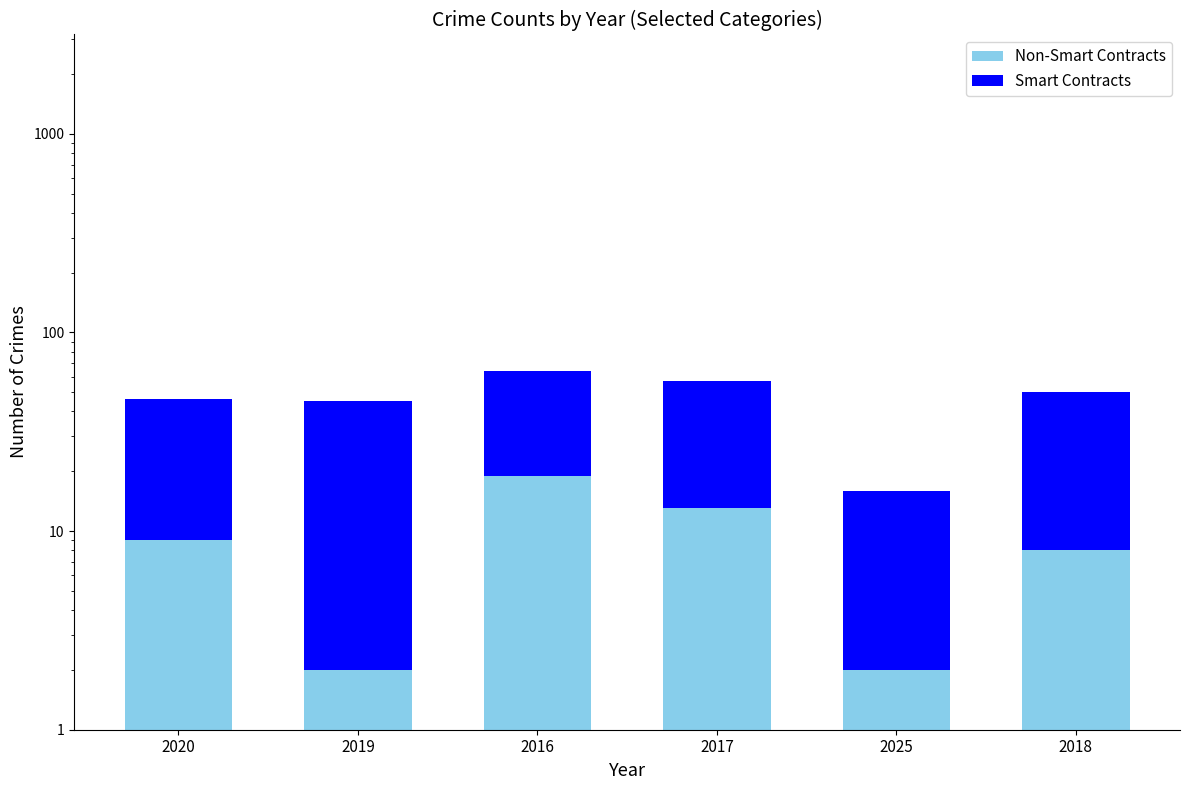

Which category has the lowest value across all series?

2019